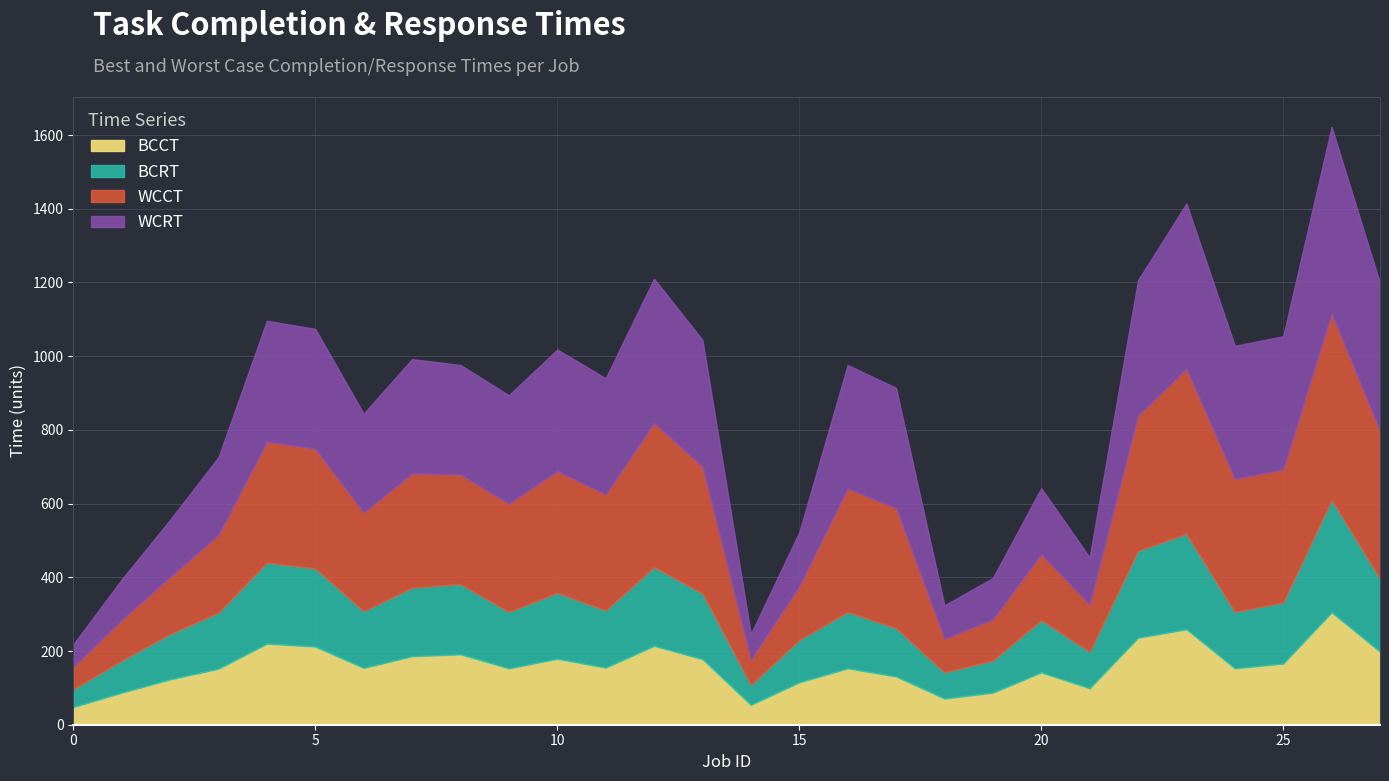

True or false: BCRT has more than 0 interior local peaks.

True